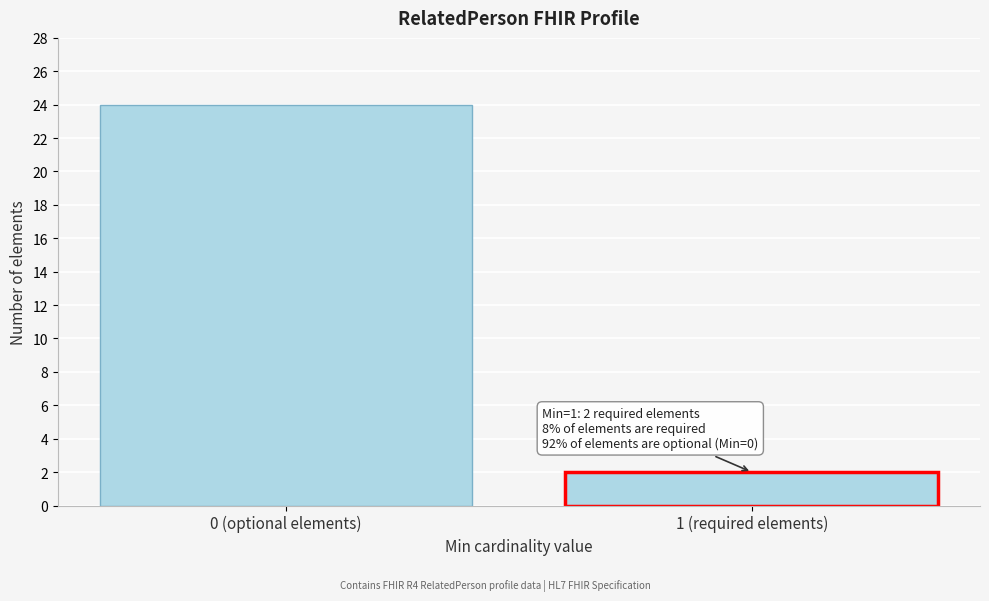

Reading left to right, list all the values displayed in this chart.

0 (optional elements)=24	1 (required elements)=2